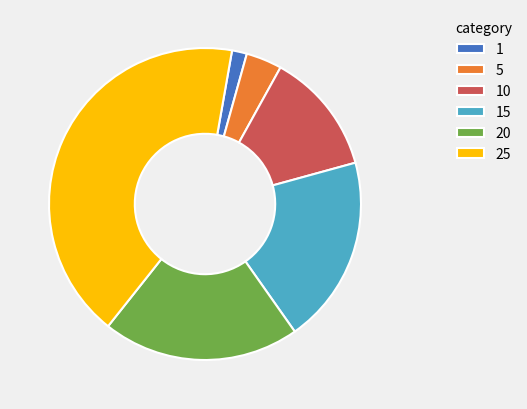

The 25 slice represents 32% of the pie. True or false?

False